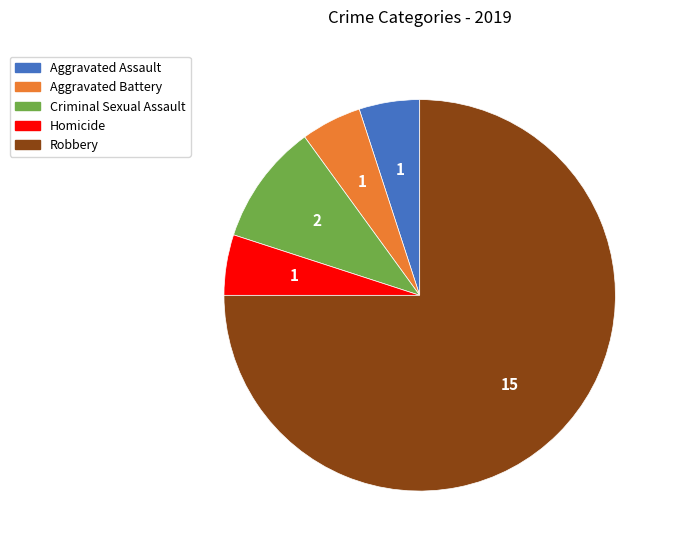

The Criminal Sexual Assault slice represents 10% of the pie. True or false?

True